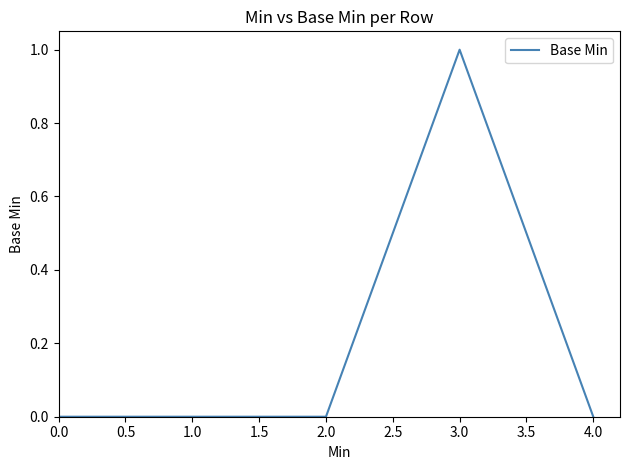

Does the chart display data point markers on the line(s)?

No